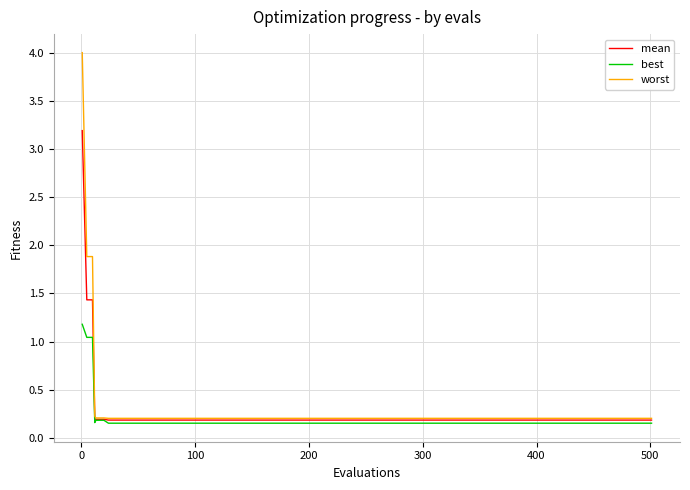

List the series in order of their peak value, lowest first.

best, mean, worst